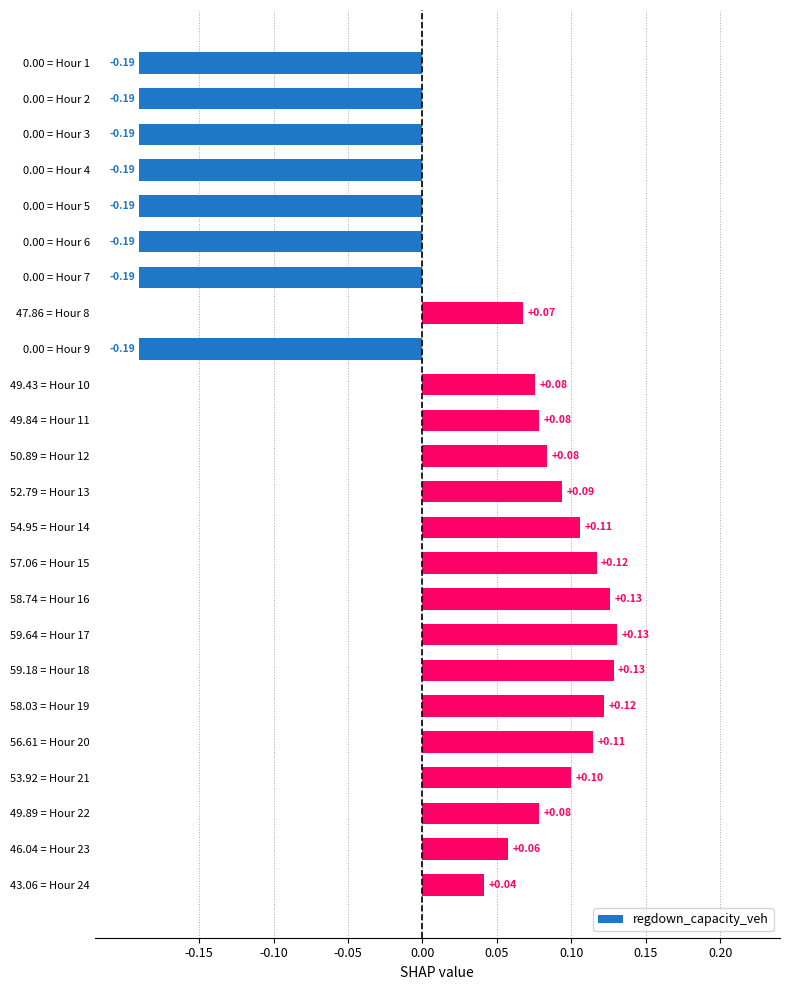

What is the difference between the second highest and second lowest values?

0.3